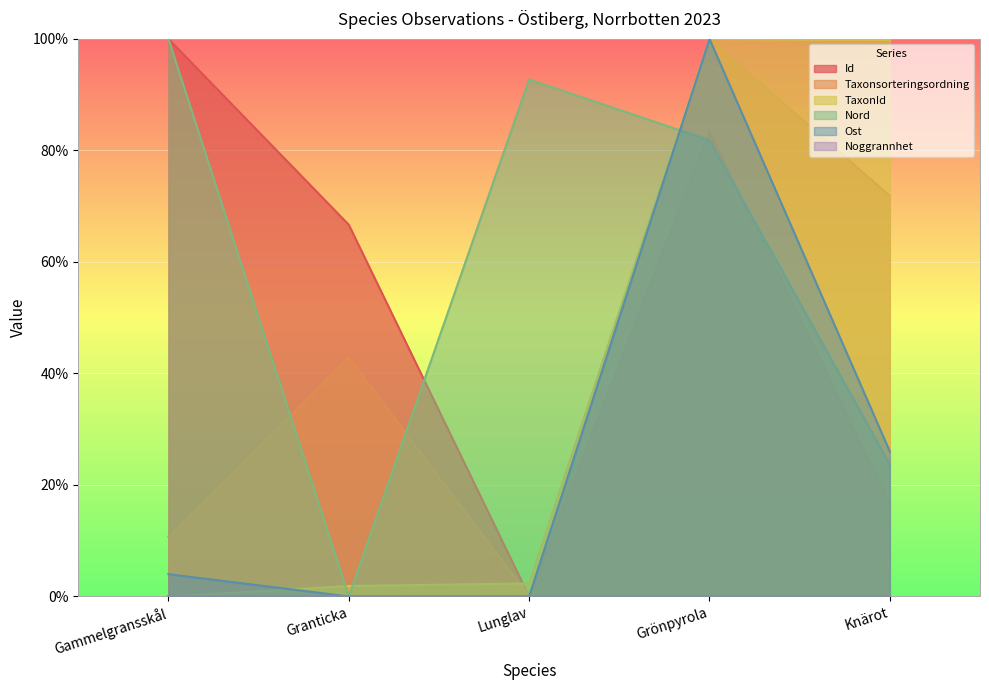

The value of TaxonId at Knärot is 99.8. True or false?

True